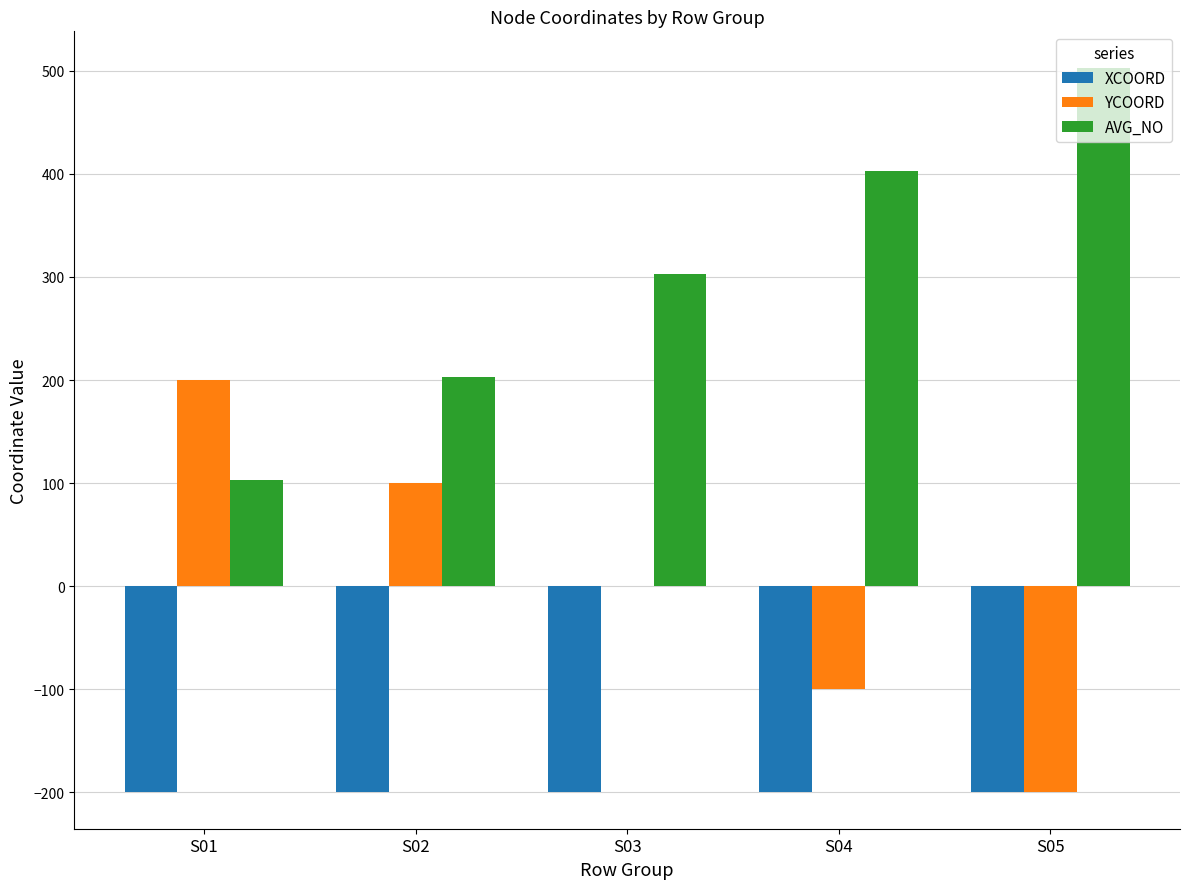

Reading left to right, what are all the values shown in this chart?

XCOORD: -200	-200	-200	-200	-200
YCOORD: 200	100	0	-100	-200
AVG_NO: 103	203	303	403	503